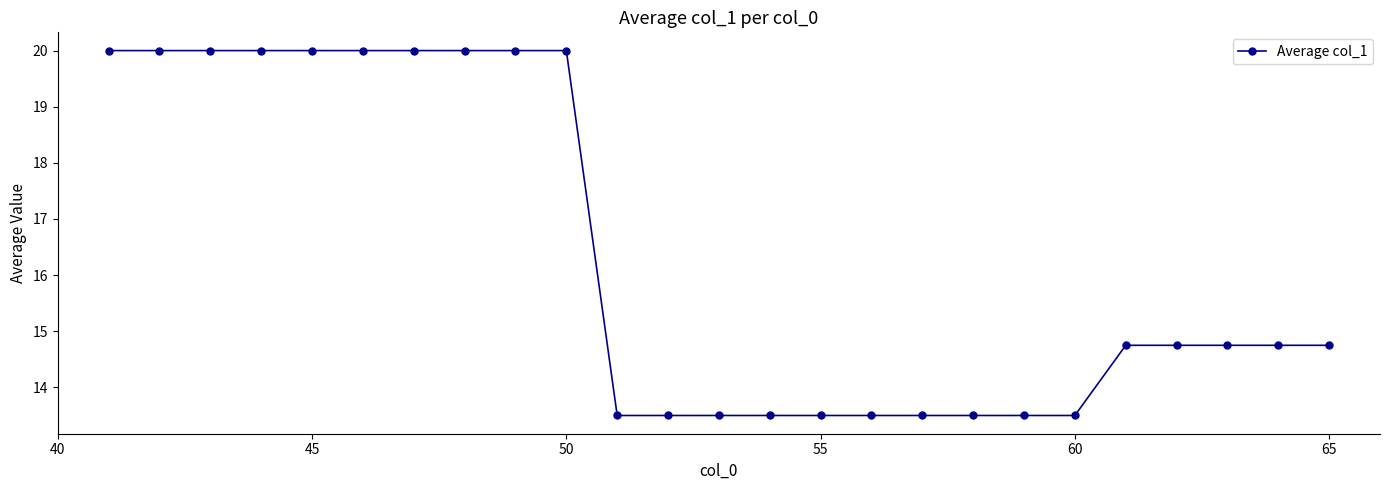

Count the number of categories in the chart.

25